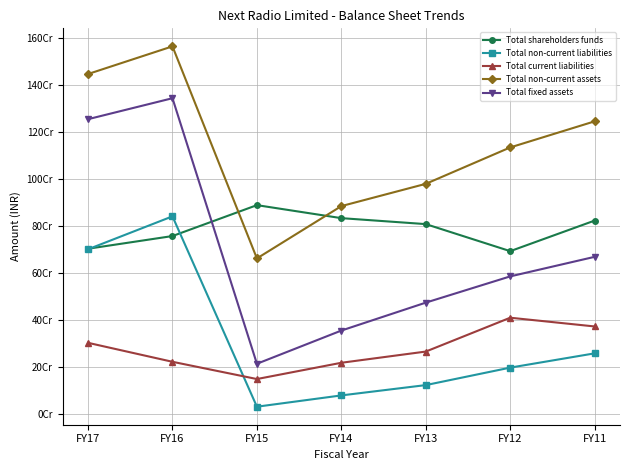

At which label is Total shareholders funds closest to 791259785?

FY13